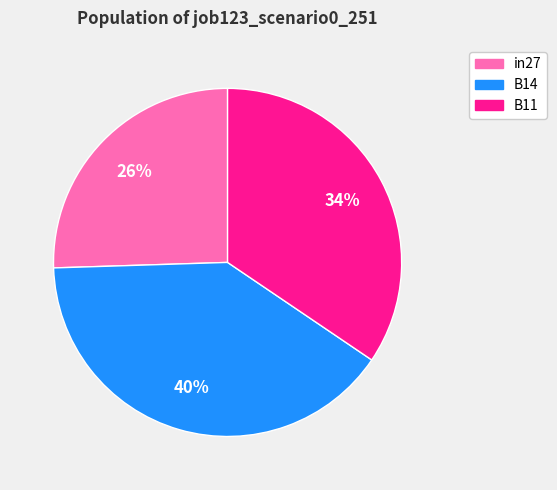

How many segments does this pie chart have?

3